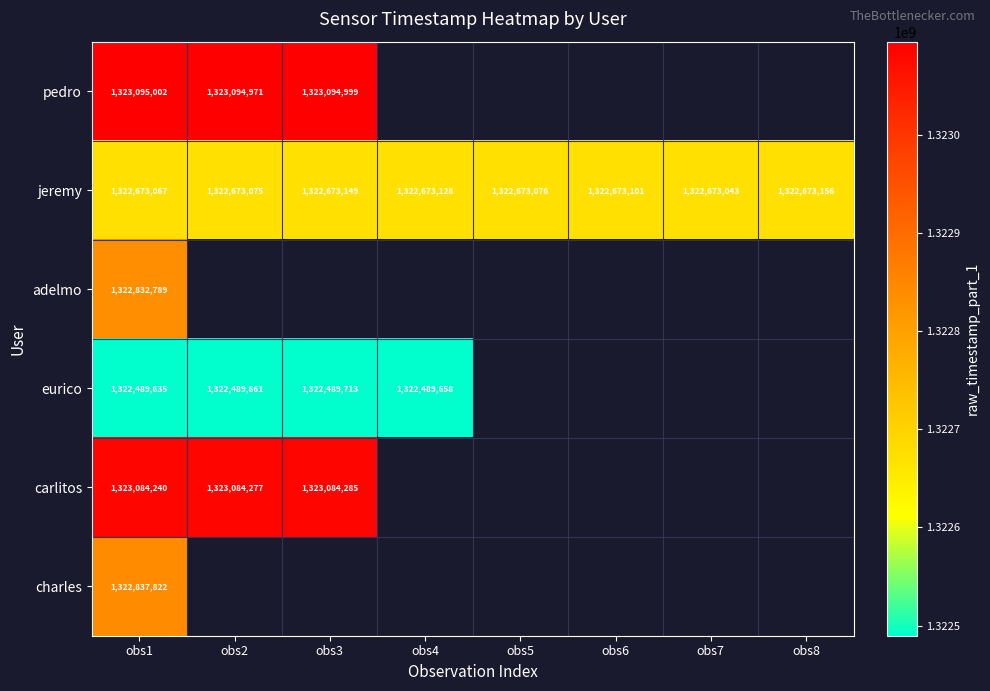

Which category has the highest value in the jeremy series?

obs8